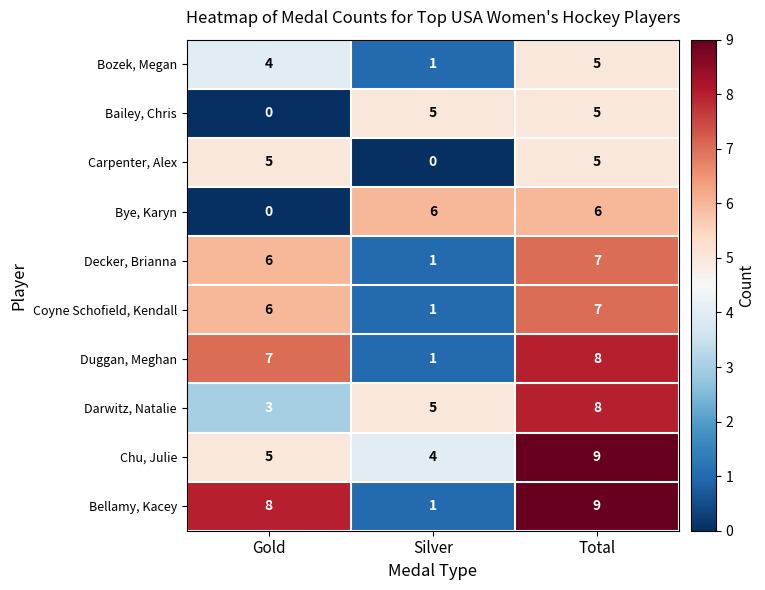

What is the greatest value displayed?

9